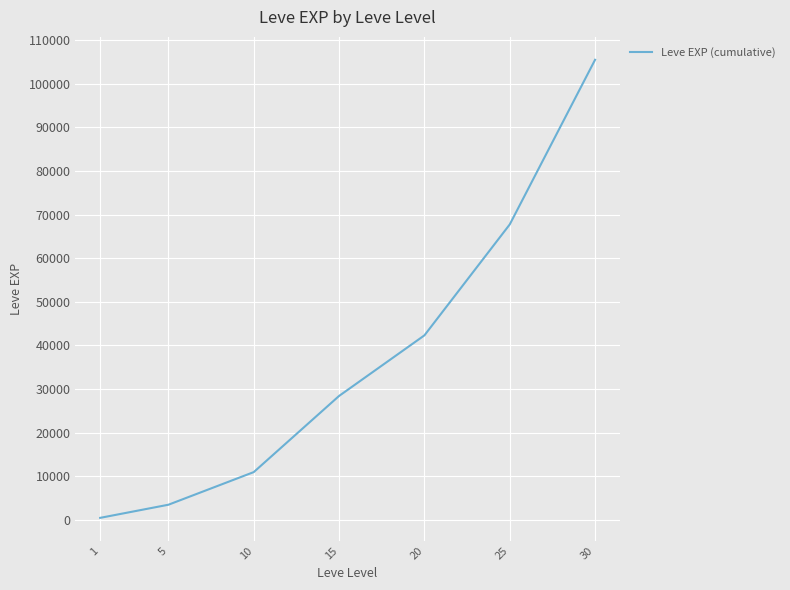

Rank the categories by value from highest to lowest.

30, 25, 20, 15, 10, 5, 1